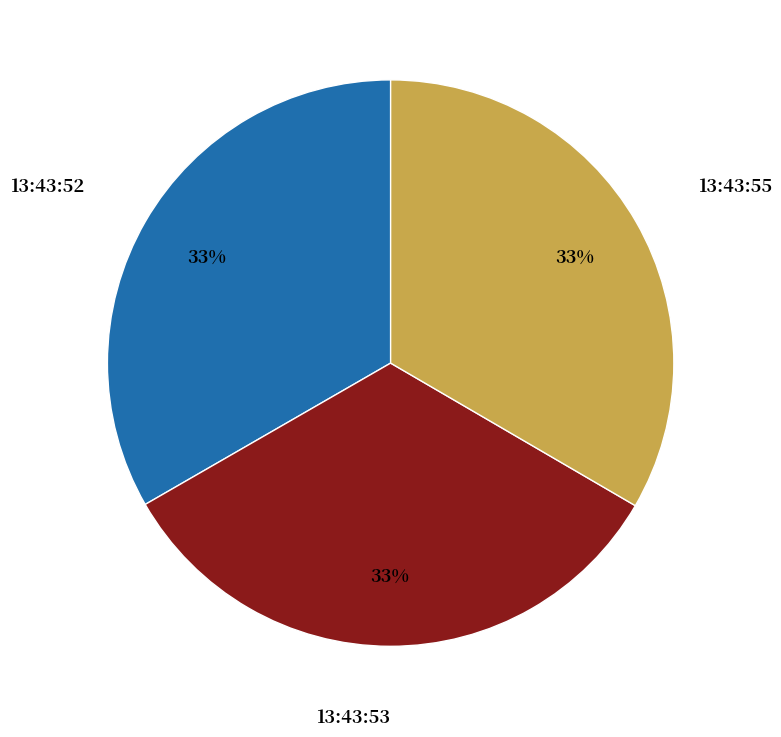

Is 13:43:55 the majority of the pie?

No